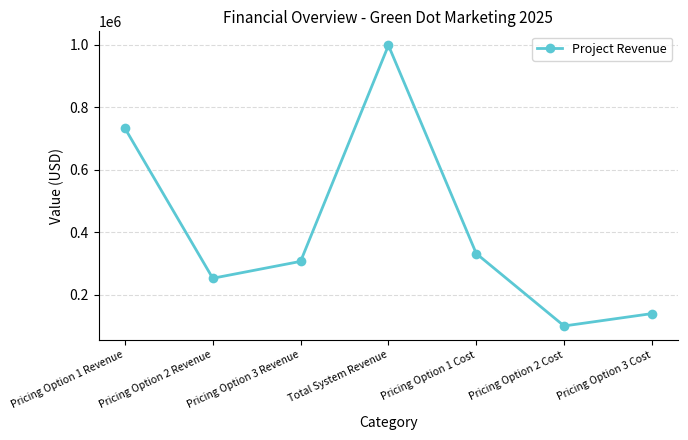

Count the number of data series in this chart.

1